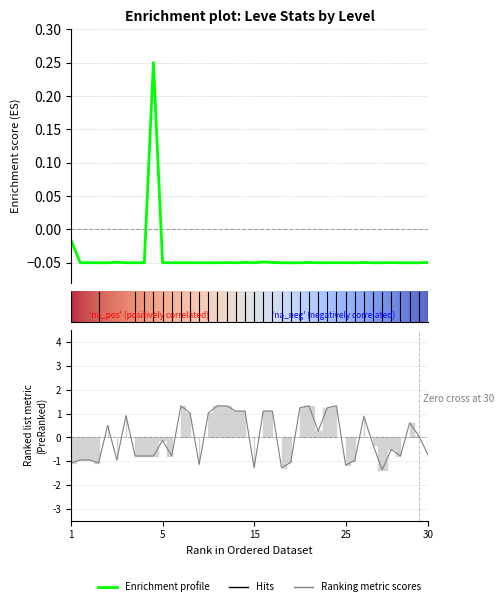

At which label is Leve Gil closest to 0?

30